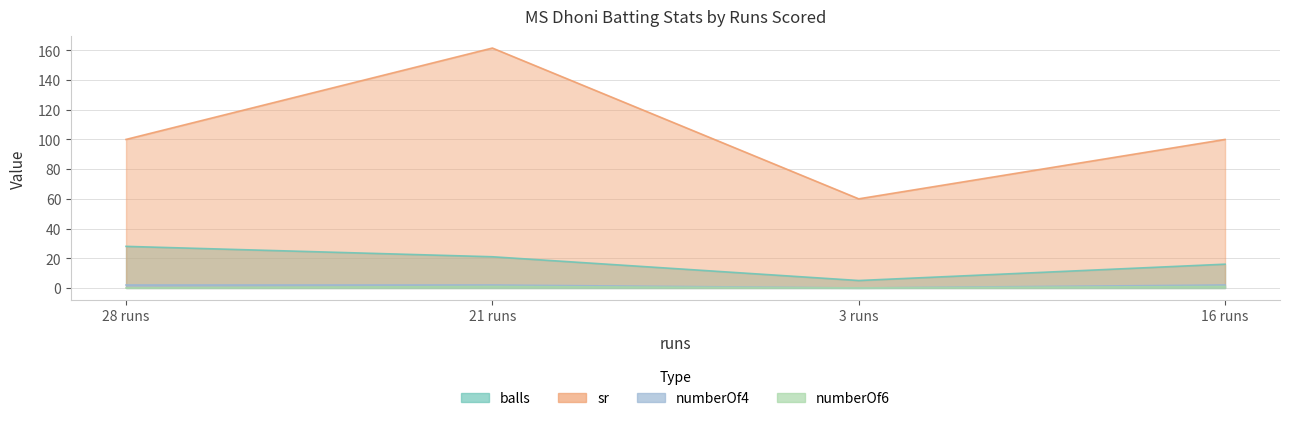

True or false: sr has more than 2 interior local peaks.

False